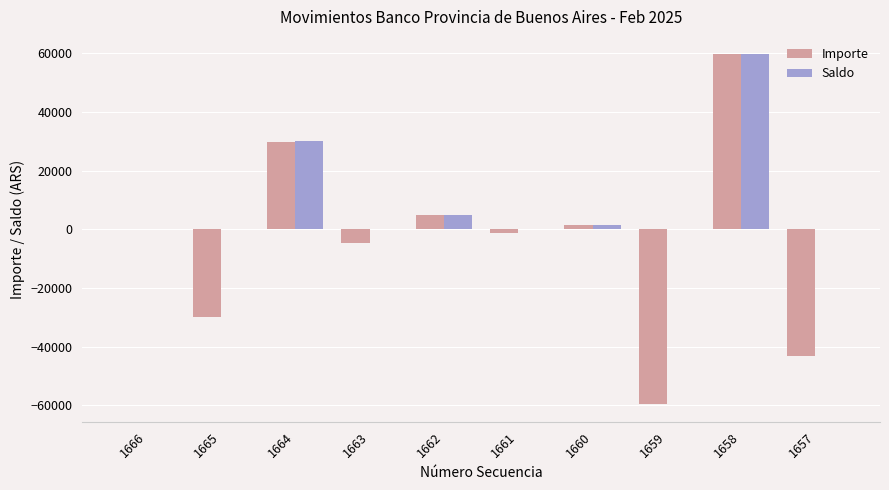

Which series has the largest total across all categories?

Saldo